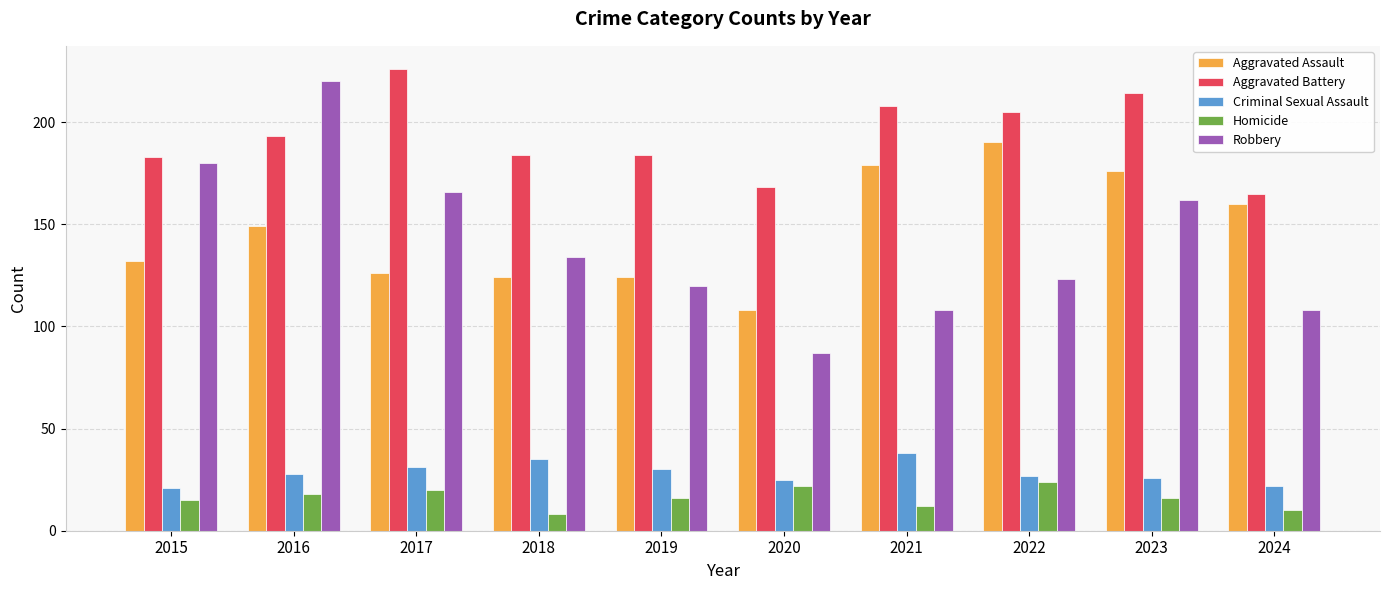

True or false: Aggravated Battery has a value of 184 at 2019.

True